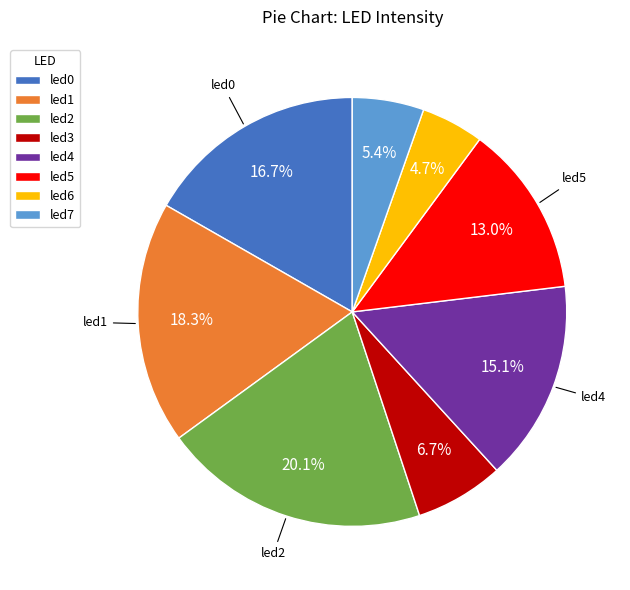

Is there a majority slice in this chart?

No